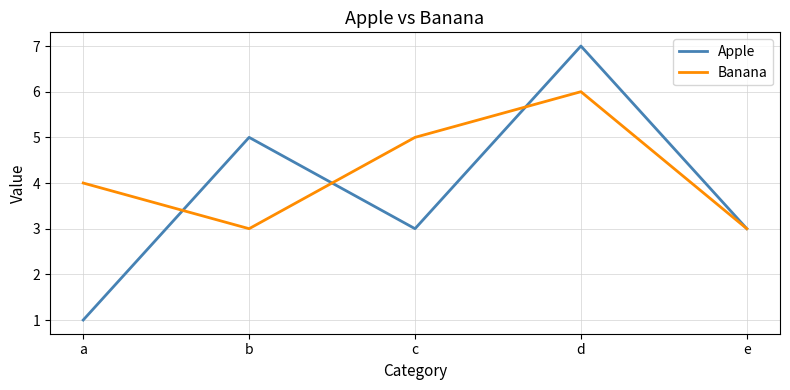

What are all the series names shown in the legend?

Apple, Banana